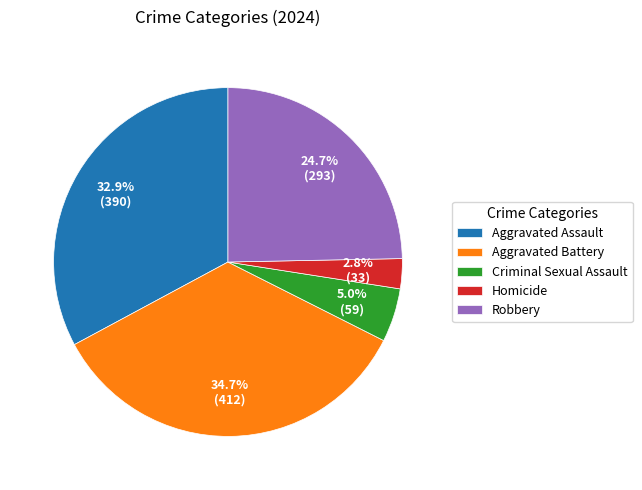

Which slice is the smallest?

Homicide